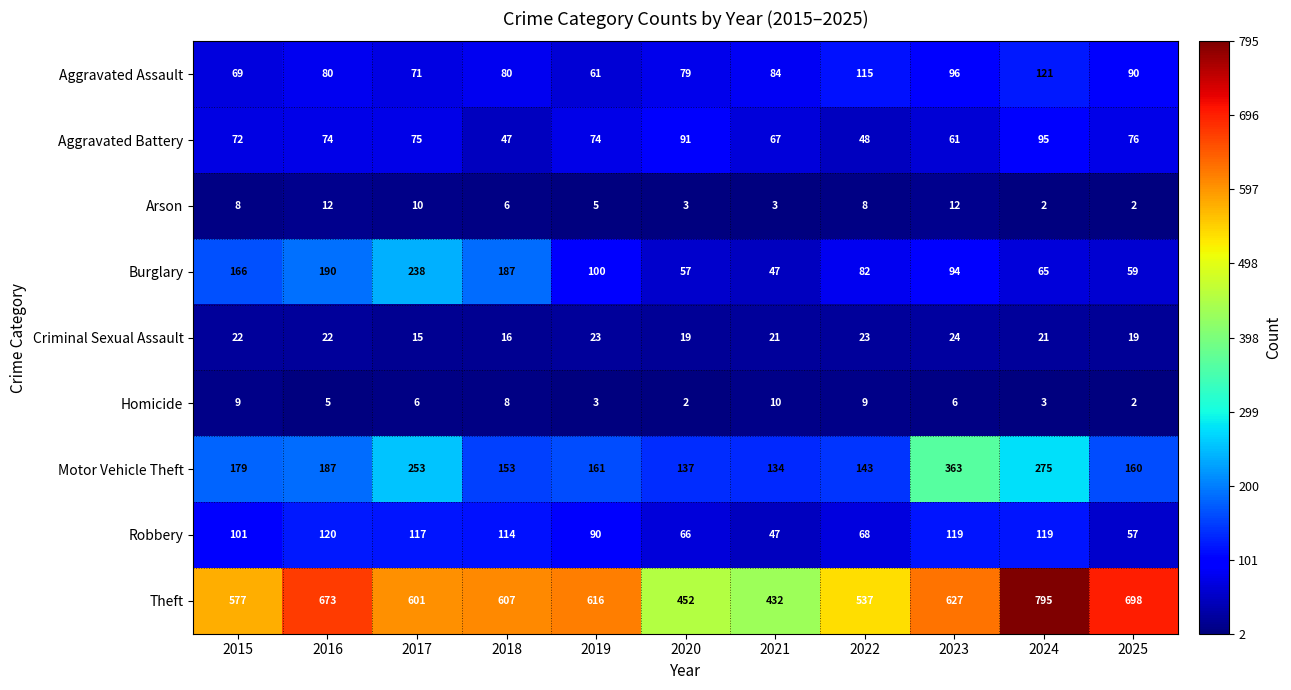

What is the minimum value shown in the chart?

2